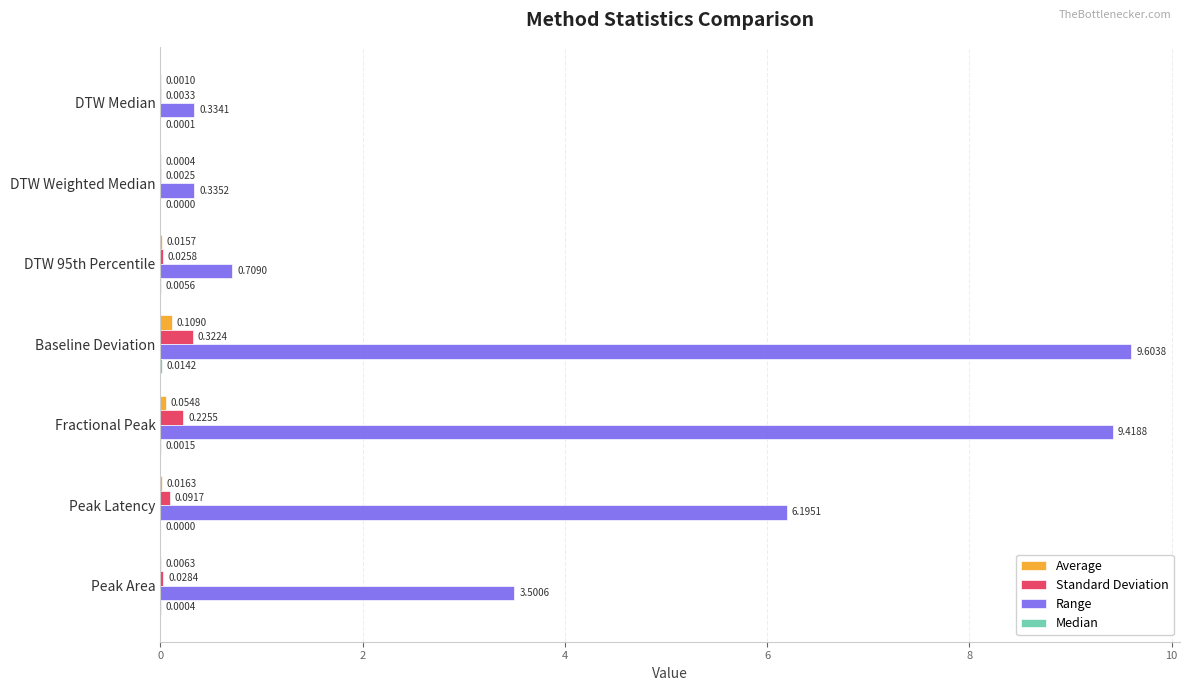

At which category does the chart reach its peak across all series?

Baseline Deviation